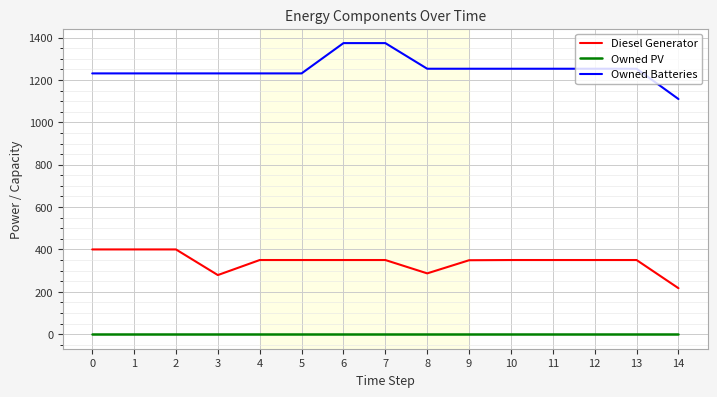

What is the lowest value of the Owned Batteries series?

1110